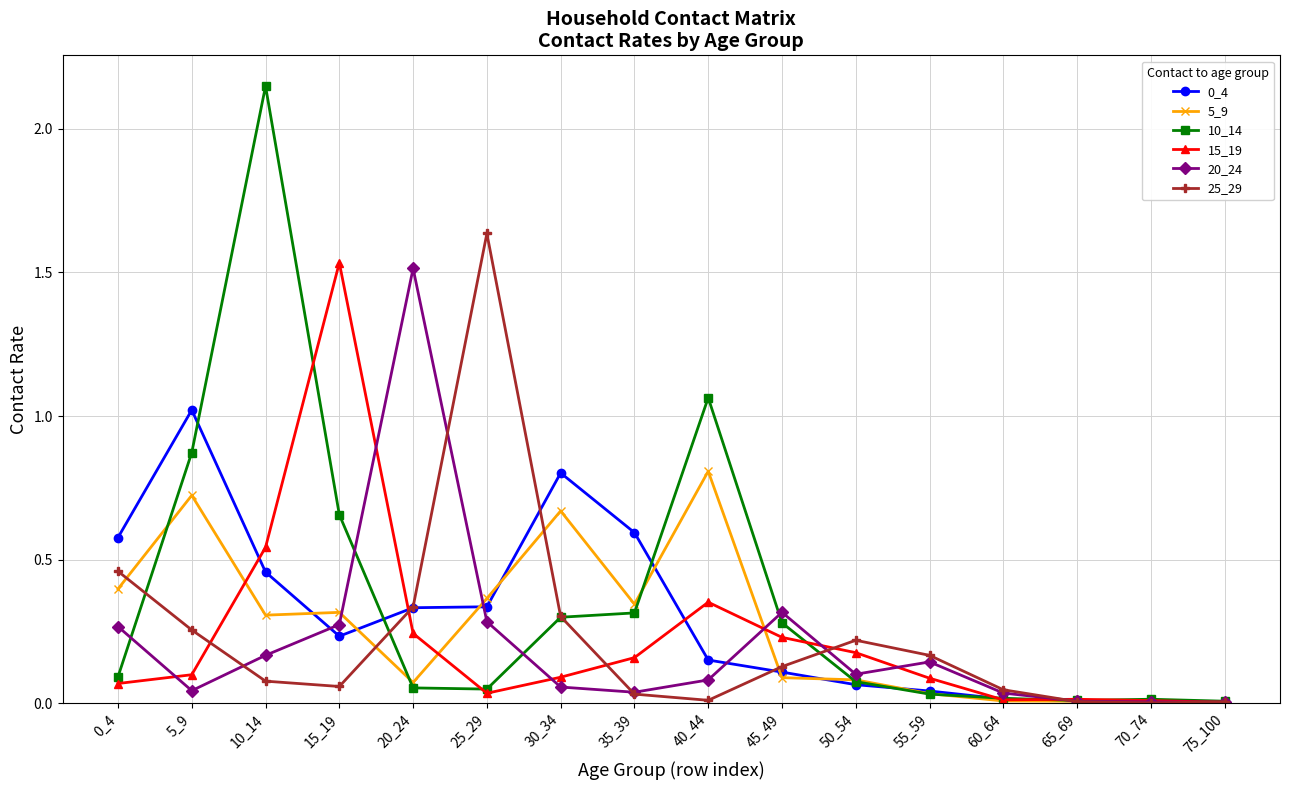

Which category has the highest value across all series?

10_14